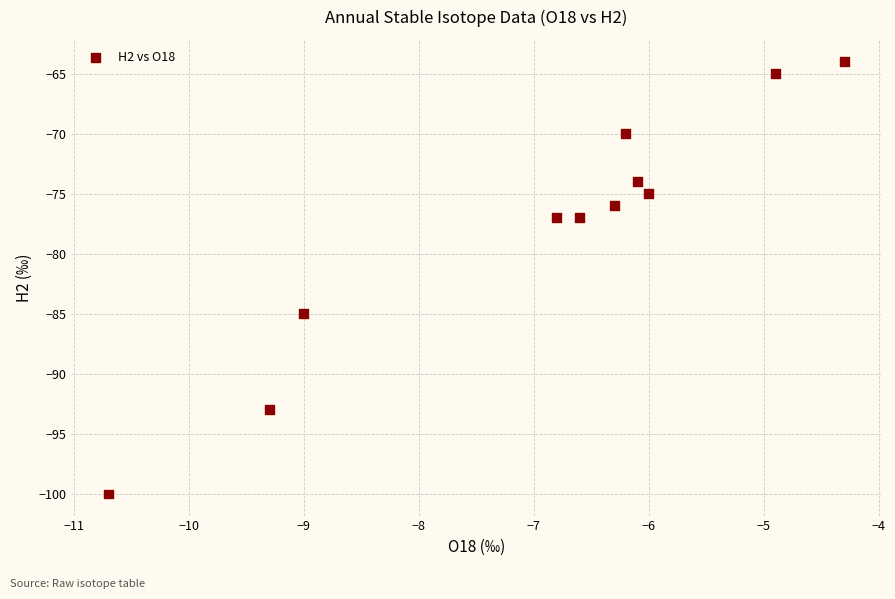

What is the average Y value?

-78